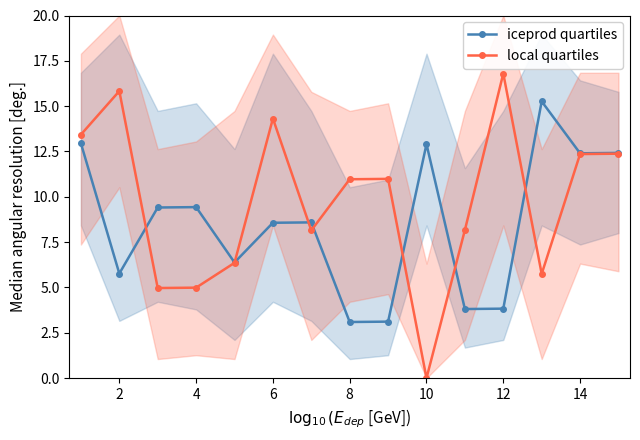

True or false: local quartiles and iceprod quartiles cross at least once.

True